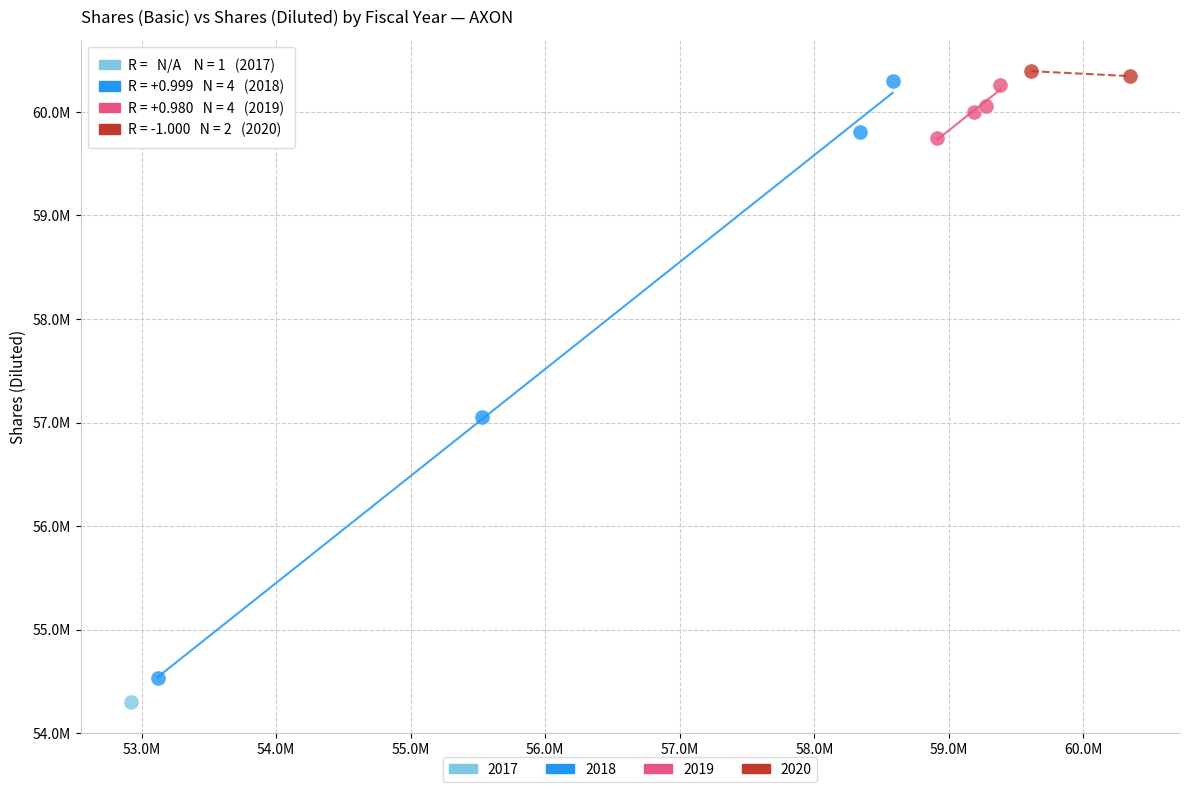

What are all the series names shown in the legend?

2017, 2018, 2019, 2020